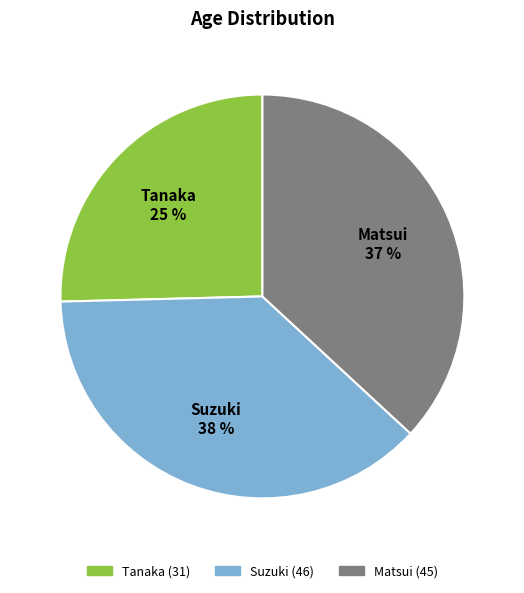

What is the ratio of the value at Suzuki to the value at Matsui?

1.0